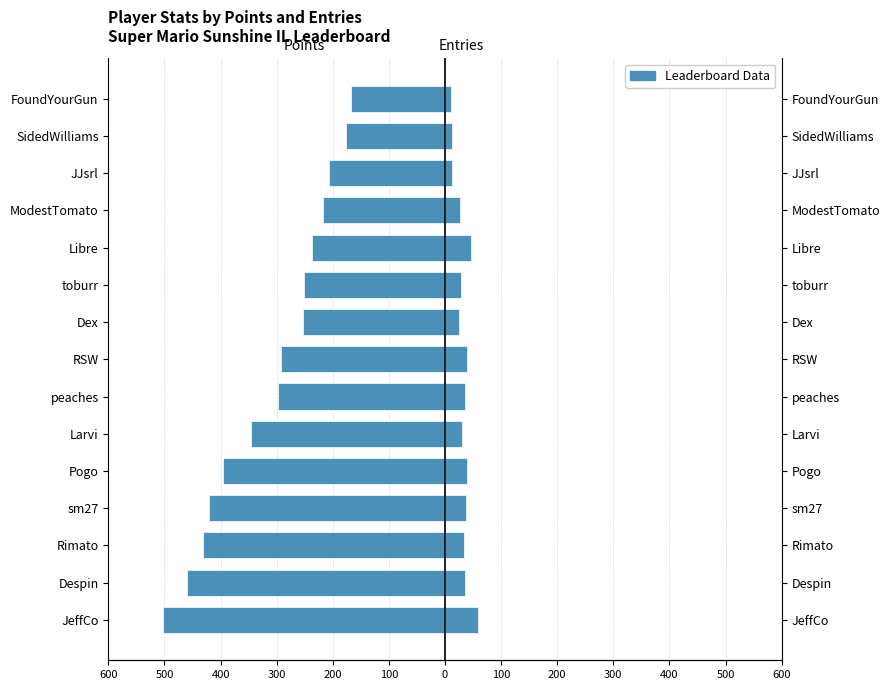

Which series changed the most between Larvi and FoundYourGun?

Points